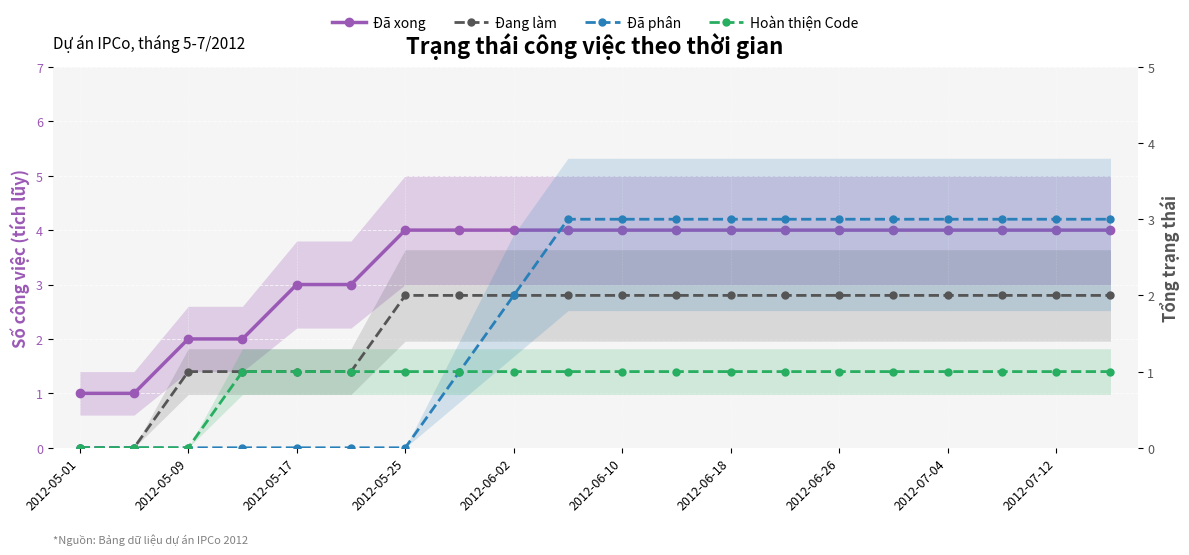

The Đã xong series shows 1 at 2012-05-25. True or false?

False